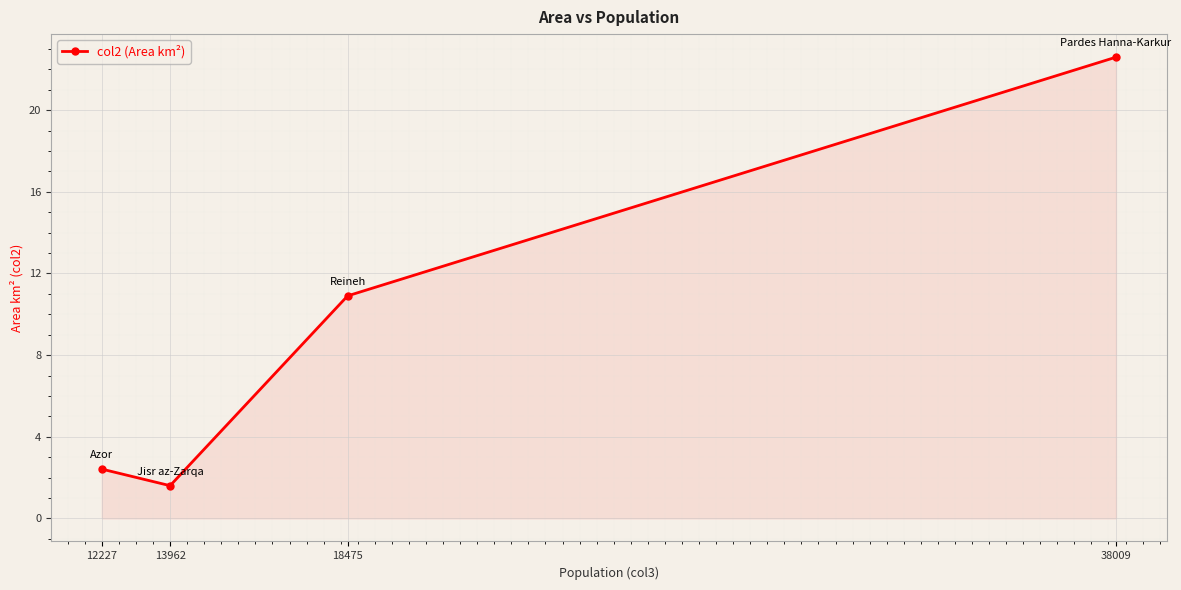

What is the change in value from 12227 to 13962?

-0.8